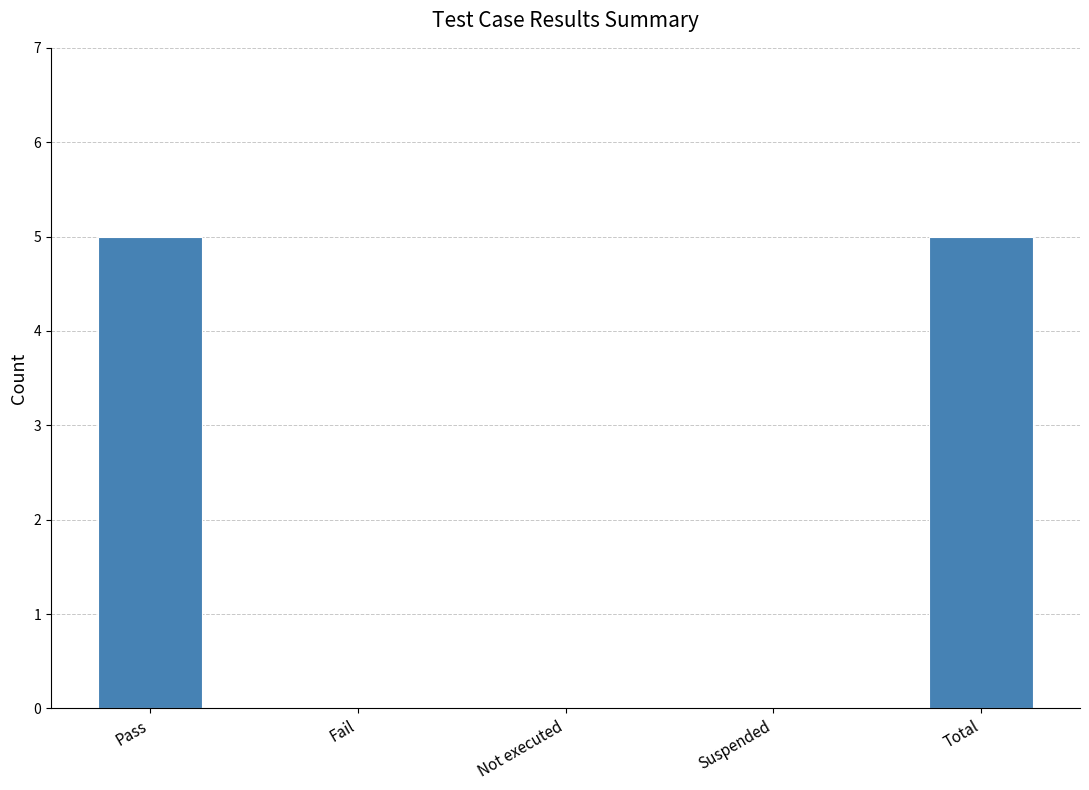

Reading left to right, what are all the values shown in this chart?

Pass=5	Fail=0	Not executed=0	Suspended=0	Total=5